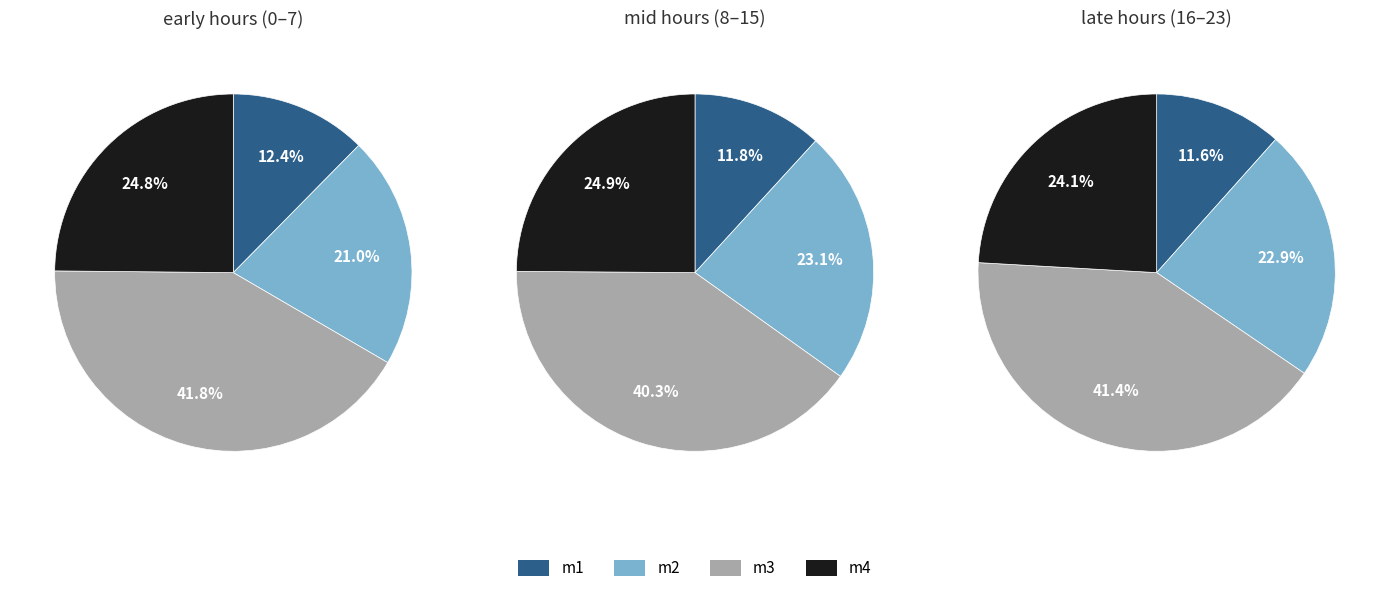

To the nearest percent, what is the difference between the 5 and 23 slice percentages?

1%